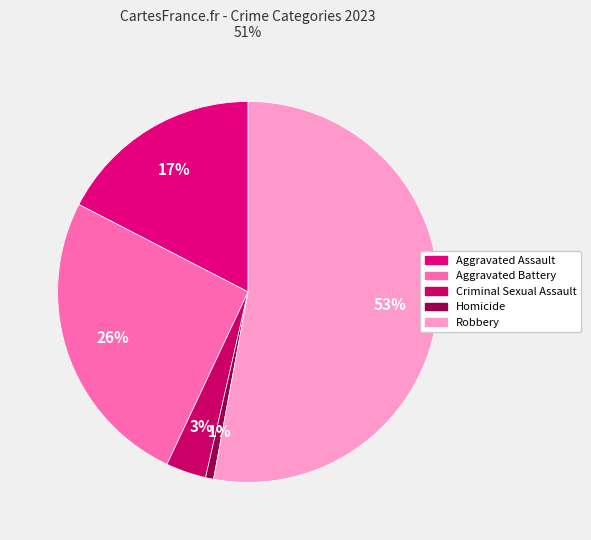

Which category has the smallest portion of the pie?

Homicide